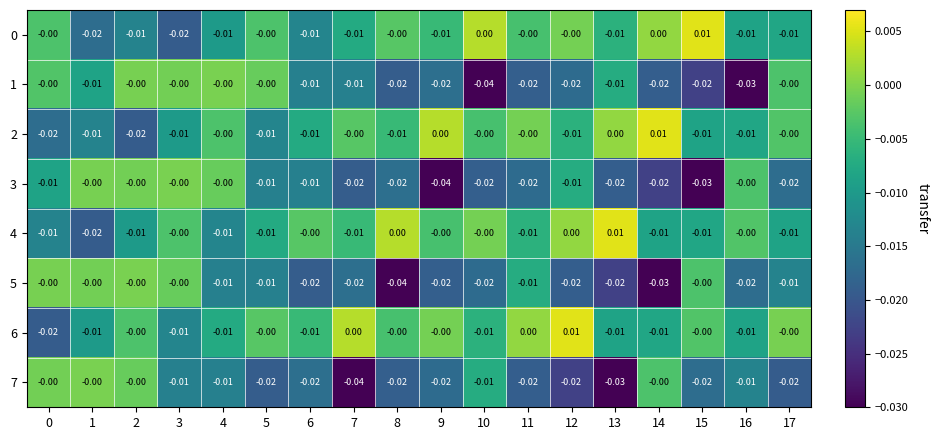

Is the value of 7 at 3 greater than the value of 1 at 14?

Yes